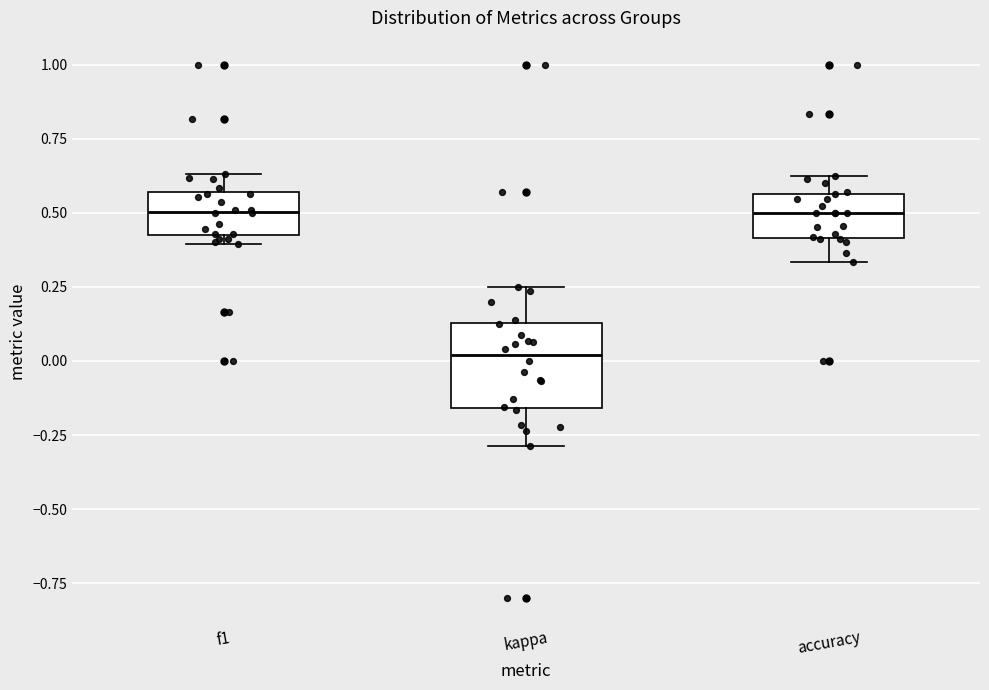

Comparing the boxes themselves (not the whiskers), which one is the tallest?

kappa